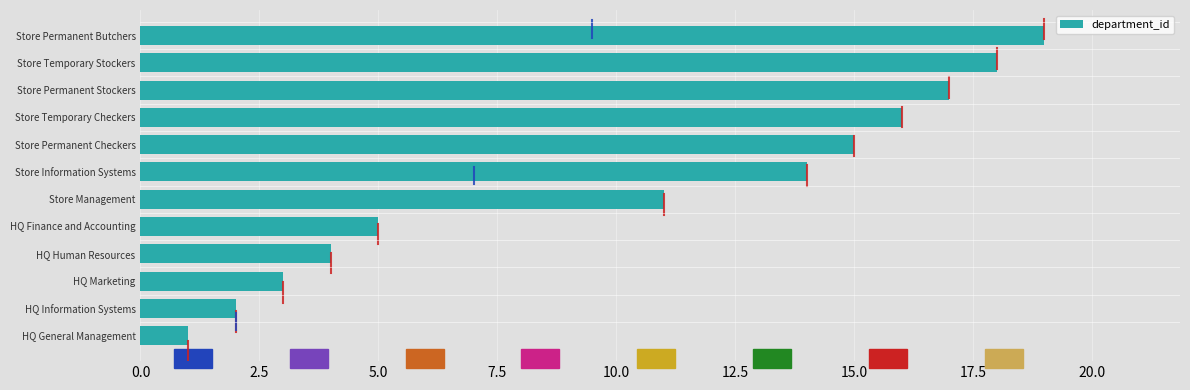

What is the minimum value shown in the chart?

1